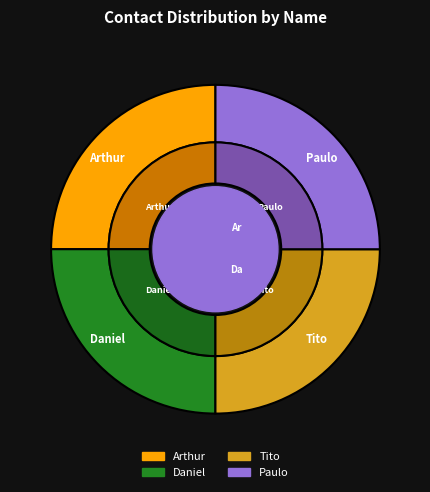

What is the change in value from Daniel to Tito?

+4932005